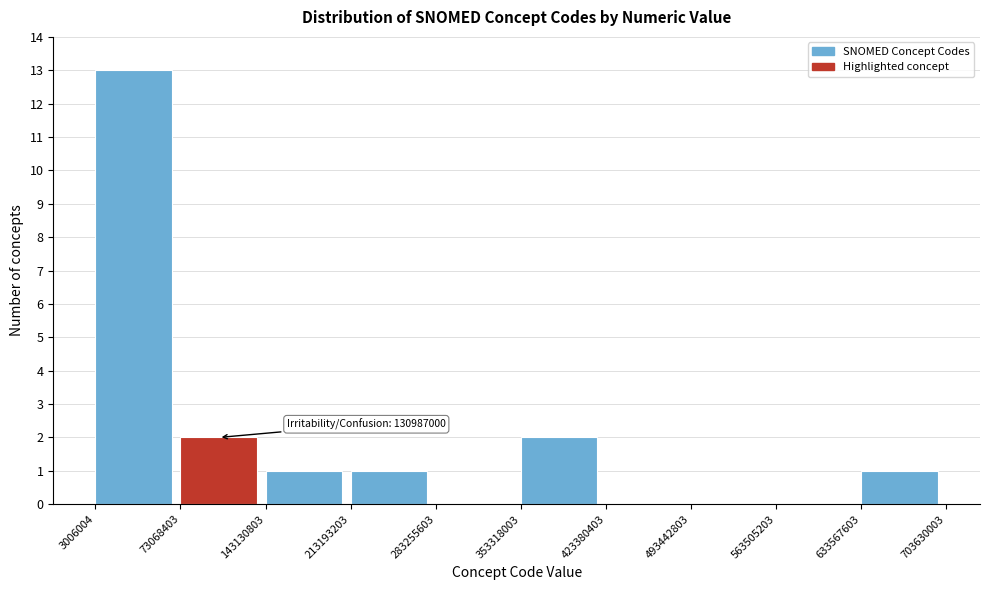

Which range on the x-axis has the tallest bar?

3006004 to 73068403